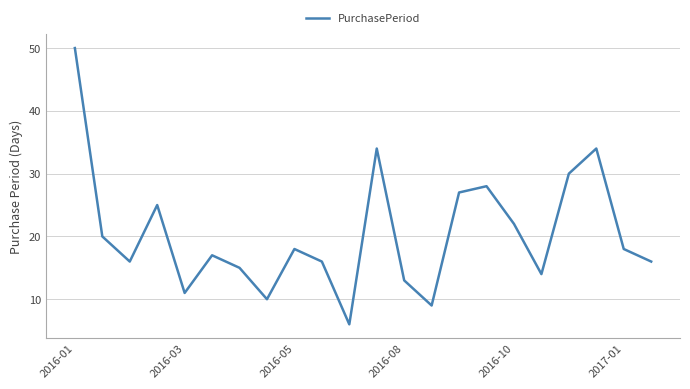

What is the smallest value displayed?

6